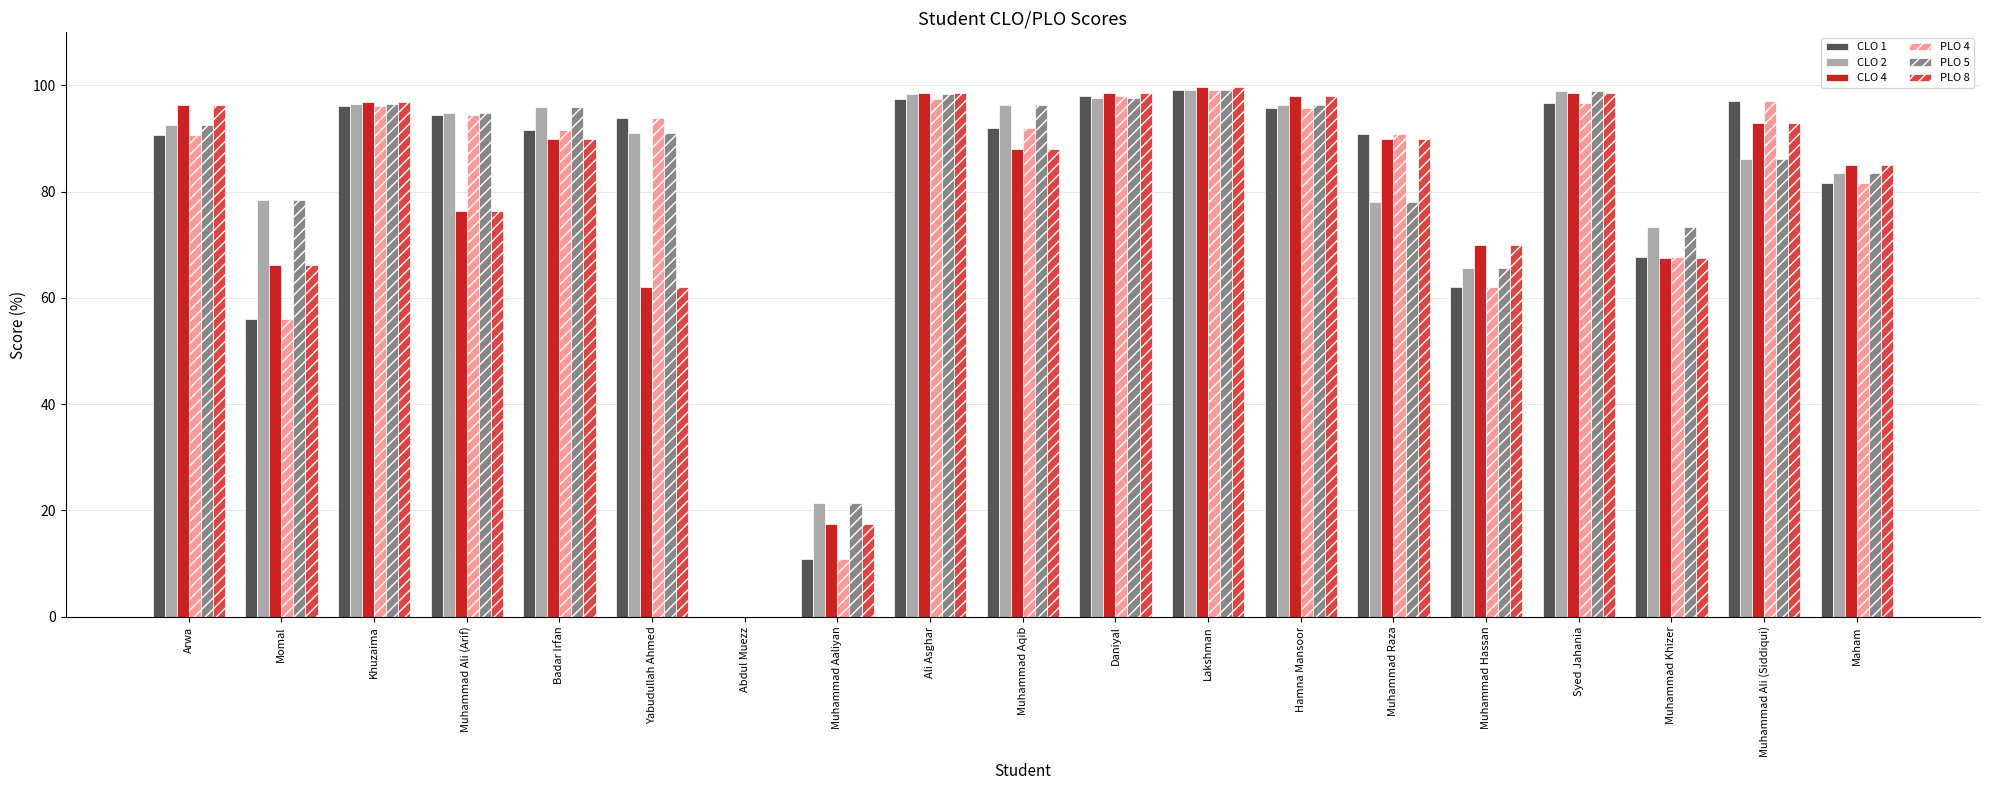

Is the value of PLO 8 at Hamna Mansoor greater than the value of CLO 1 at Yabudullah Ahmed?

Yes